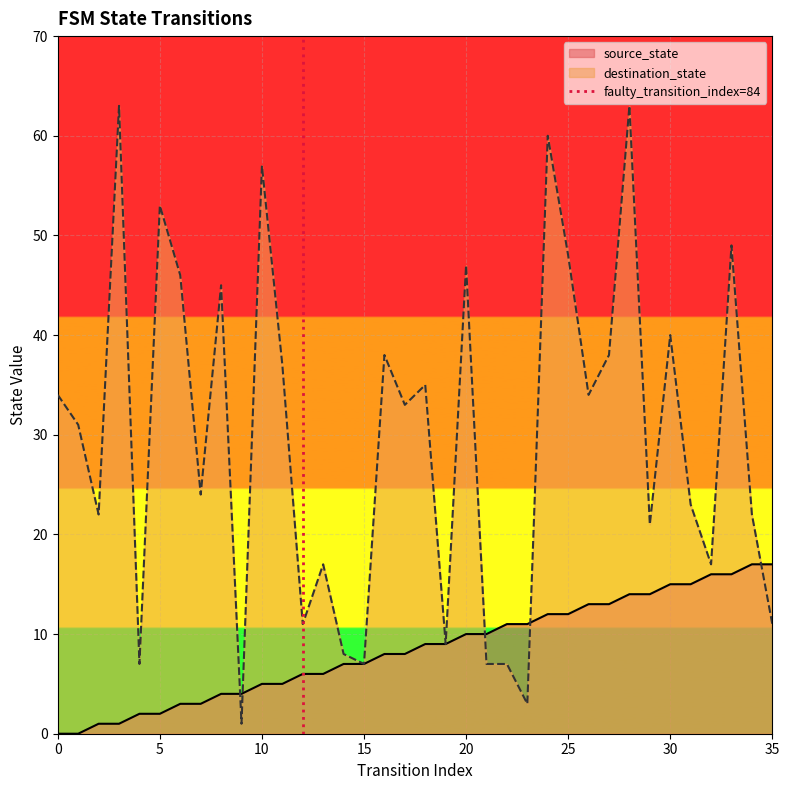

True or false: source_state has a value of 7 at 35.

False